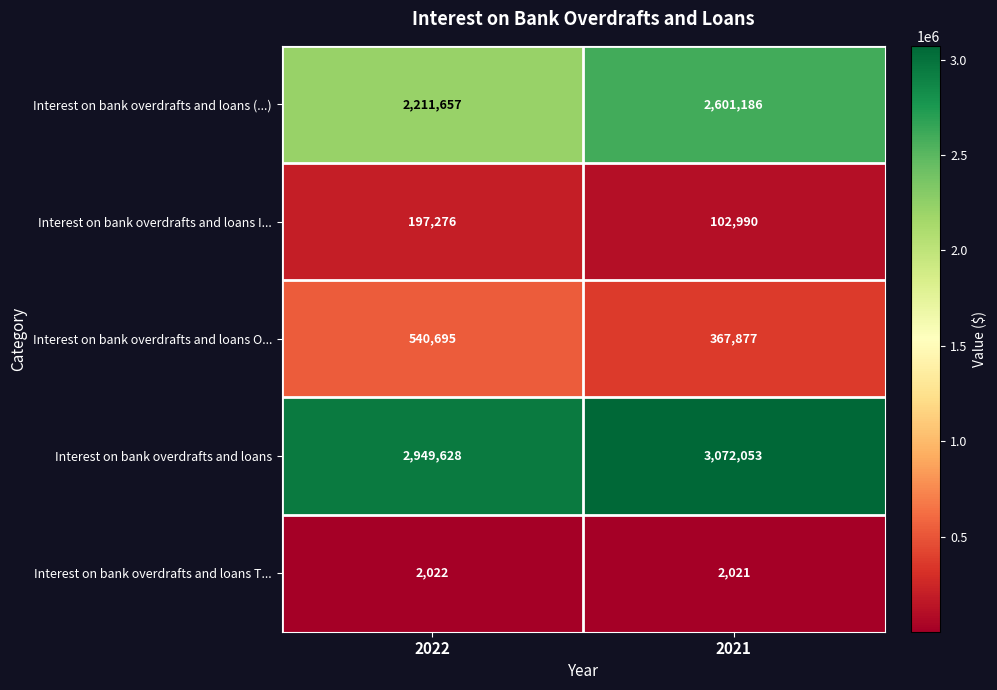

What is the minimum value for Interest on bank overdrafts and loans T...?

2021